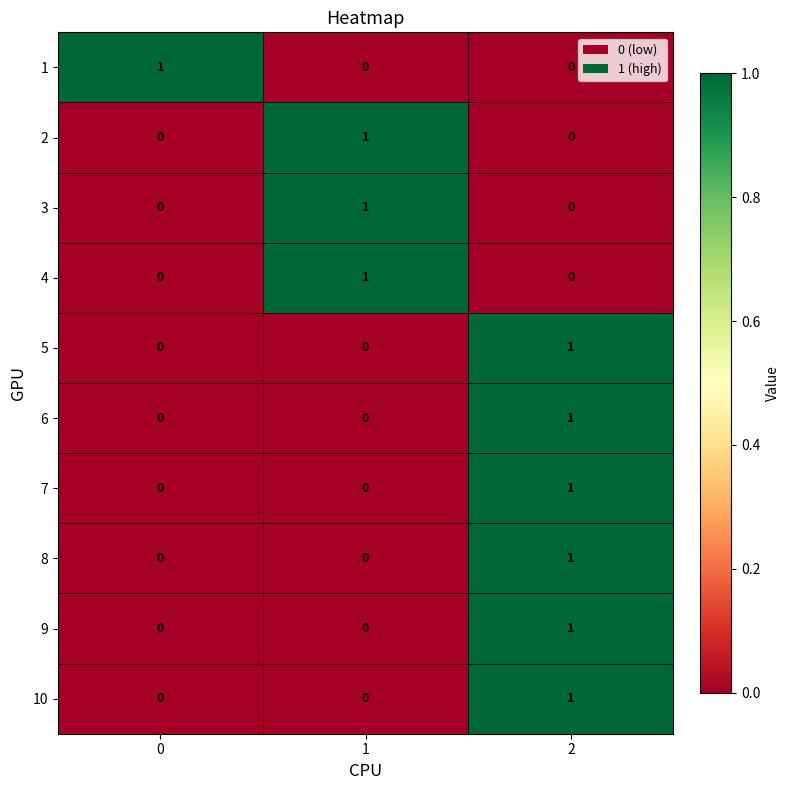

Reading left to right, what are all the values shown in this chart?

1: 0=1	1=0	2=0
2: 0=0	1=1	2=0
3: 0=0	1=1	2=0
4: 0=0	1=1	2=0
5: 0=0	1=0	2=1
6: 0=0	1=0	2=1
7: 0=0	1=0	2=1
8: 0=0	1=0	2=1
9: 0=0	1=0	2=1
10: 0=0	1=0	2=1